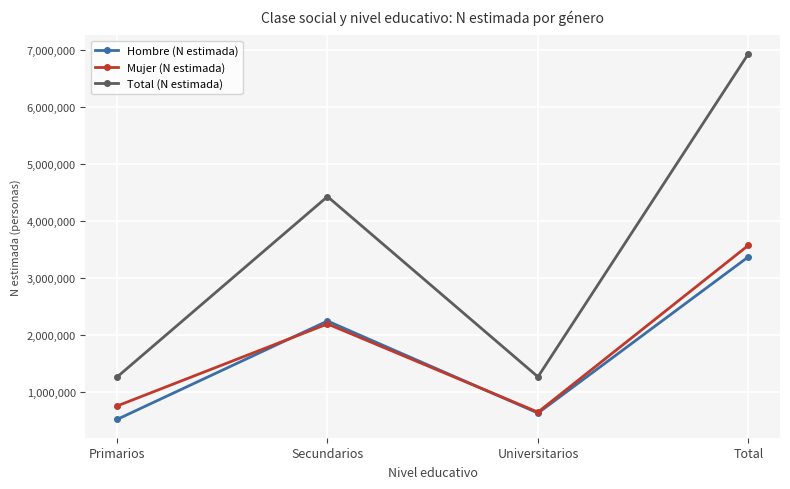

True or false: Hombre (N estimada) and Total (N estimada) intersect in this chart.

False